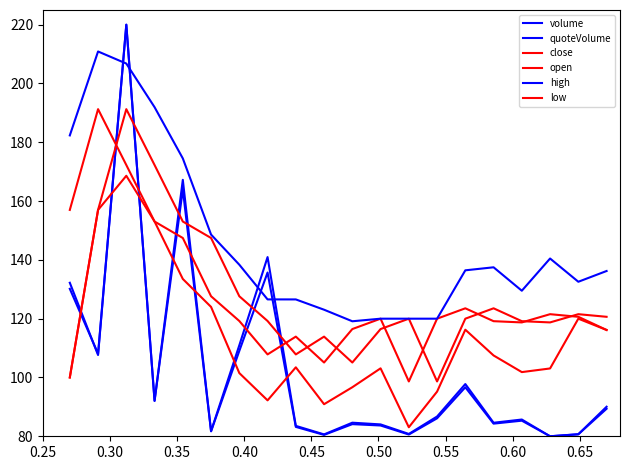

Does the chart display data point markers on the line(s)?

No